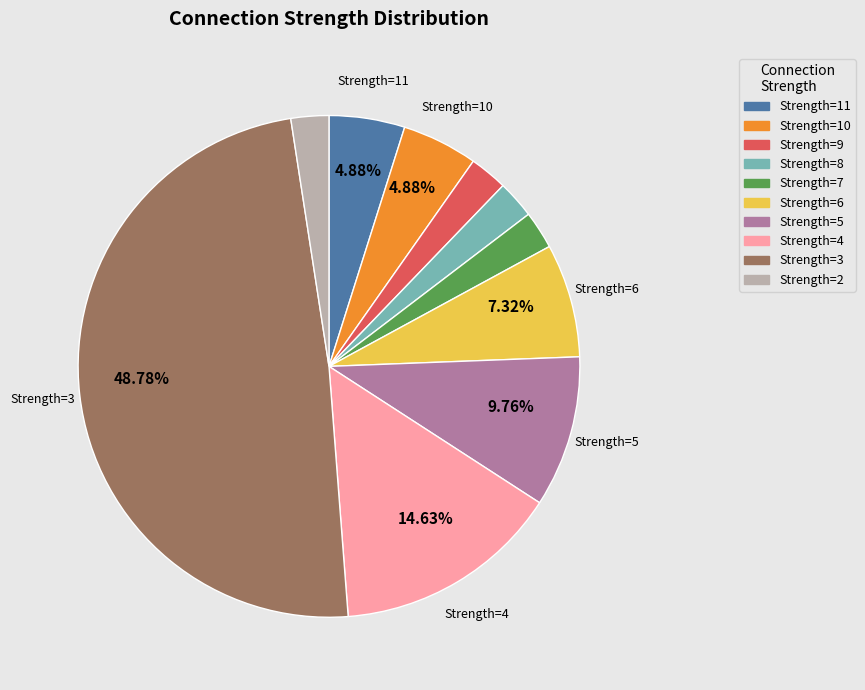

Is there any slice that represents more than half of the pie?

No